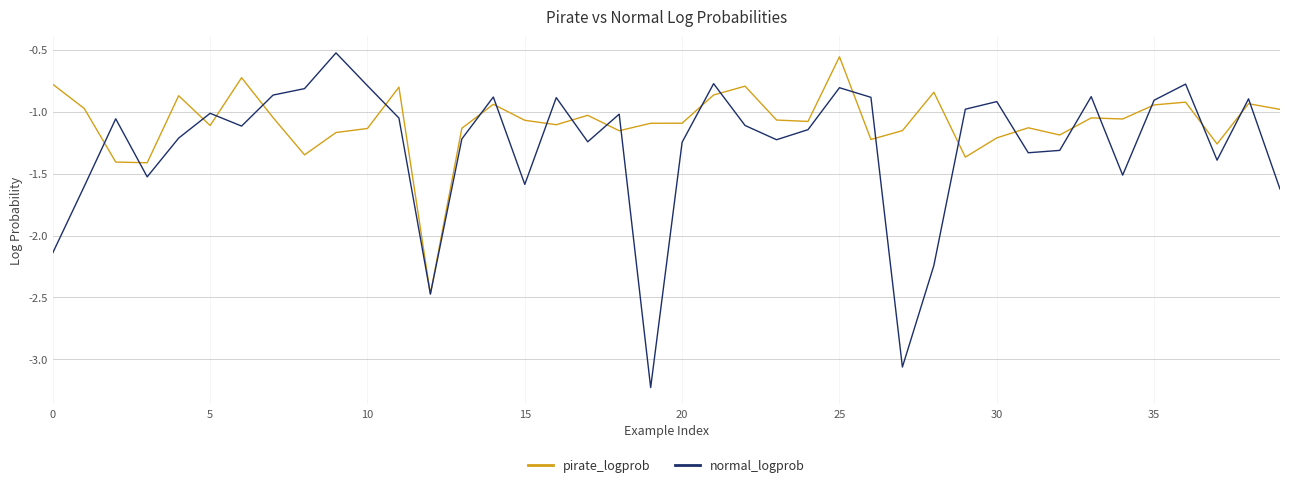

Rank the series by their average value, from lowest to highest.

normal_logprob, pirate_logprob